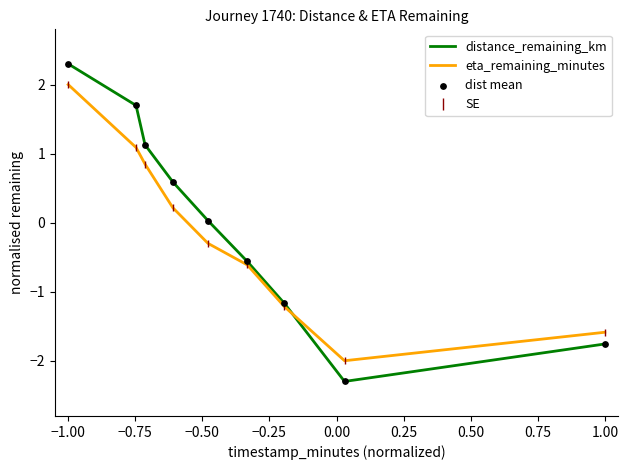

What is the minimum value shown in the chart?

-2.3